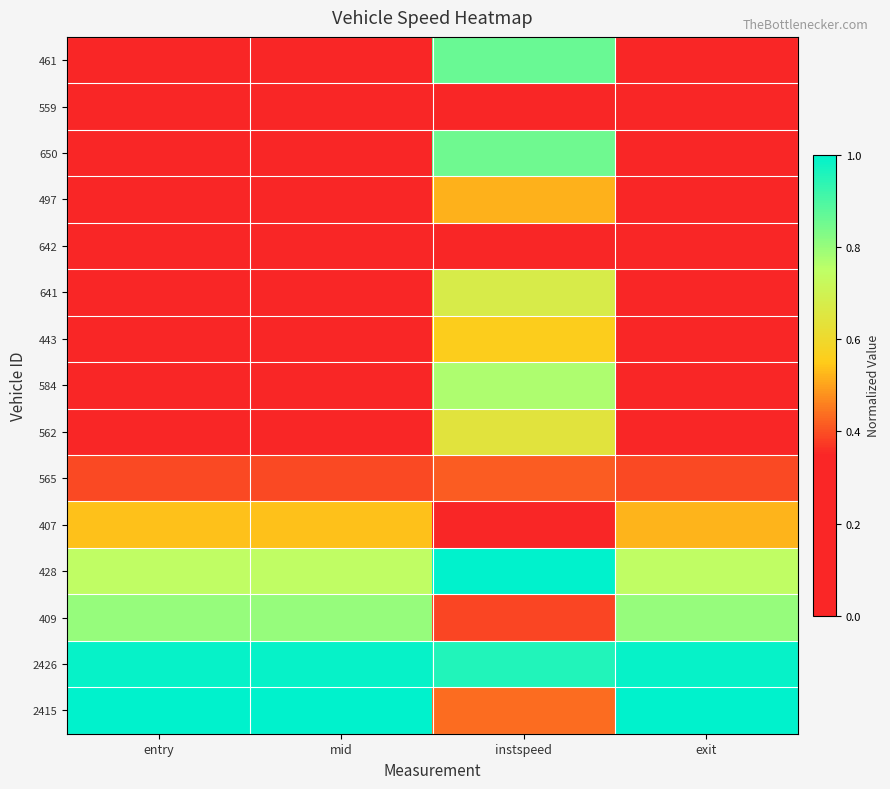

How many categories are shown in the chart?

4